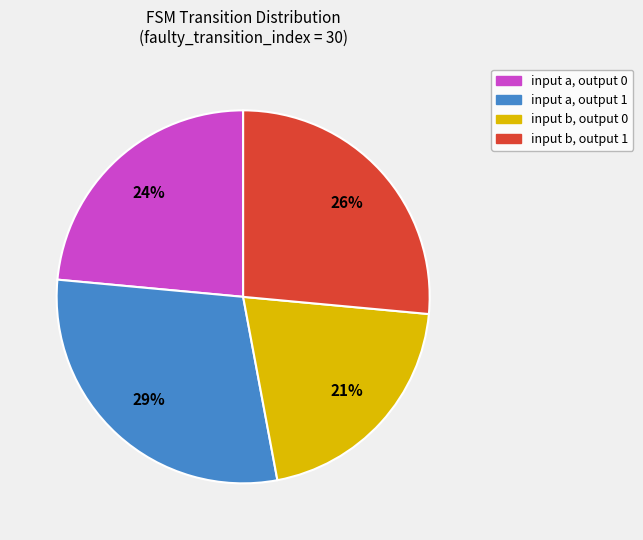

To the nearest percent, what is the average slice percentage?

25%